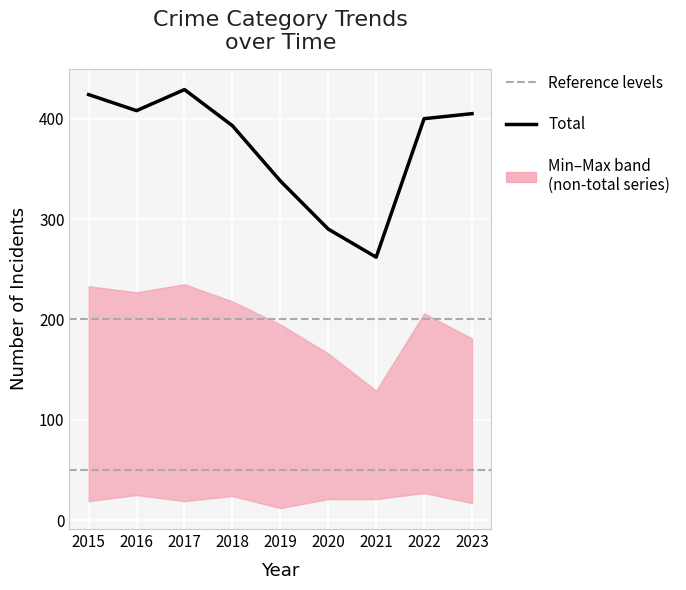

The Robbery series shows 27 at 2022. True or false?

True